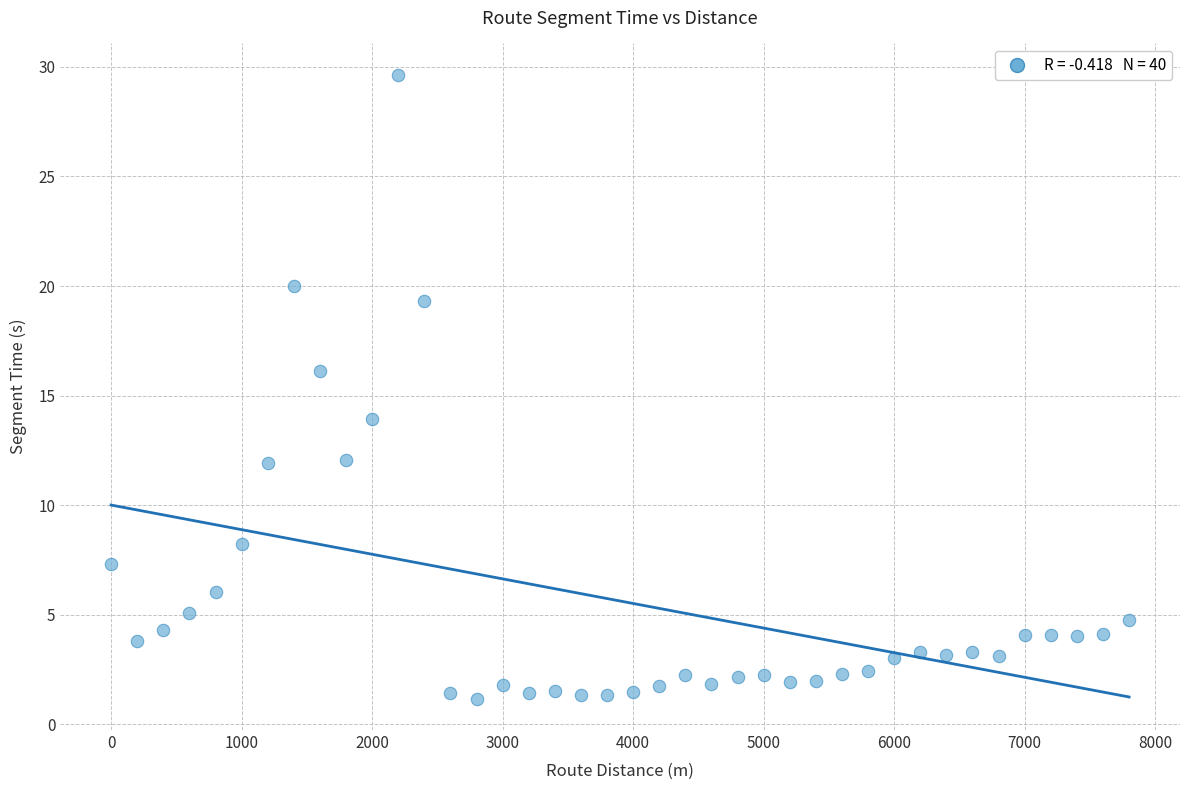

What is the range of Y values (max minus min)?

28.5